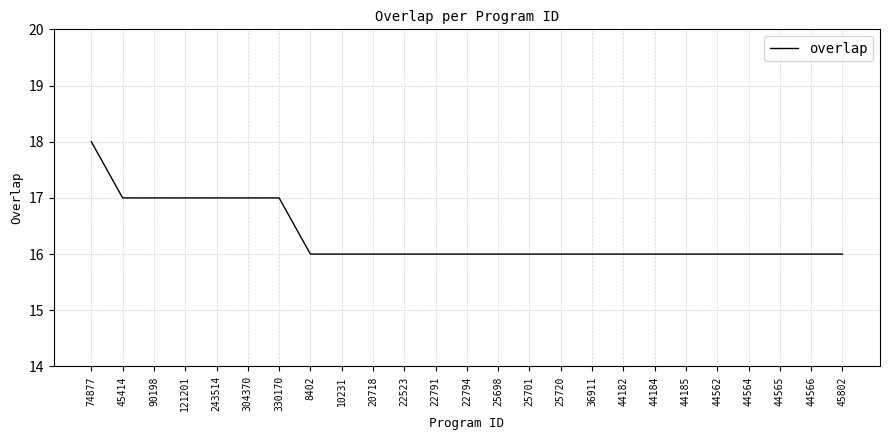

How many values are between 16 and 17?

24